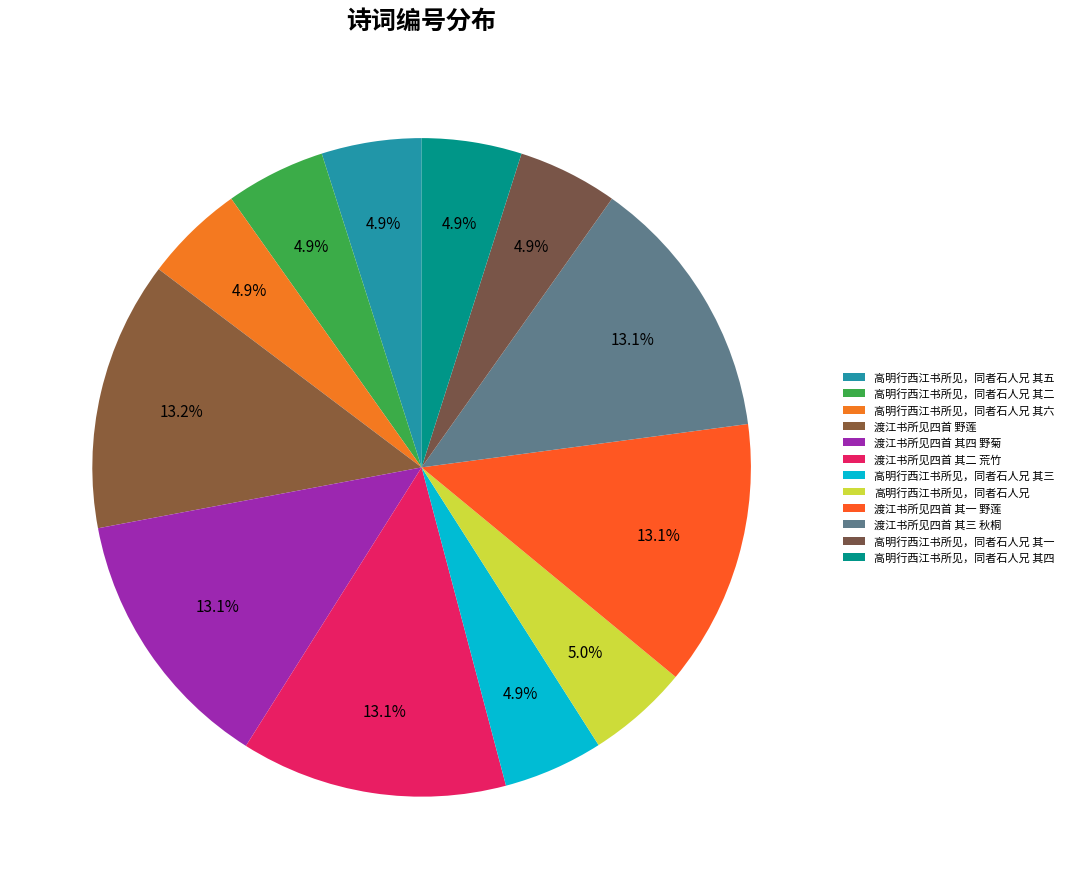

Which category has the smallest portion of the pie?

高明行西江书所见，同者石人兄 其一